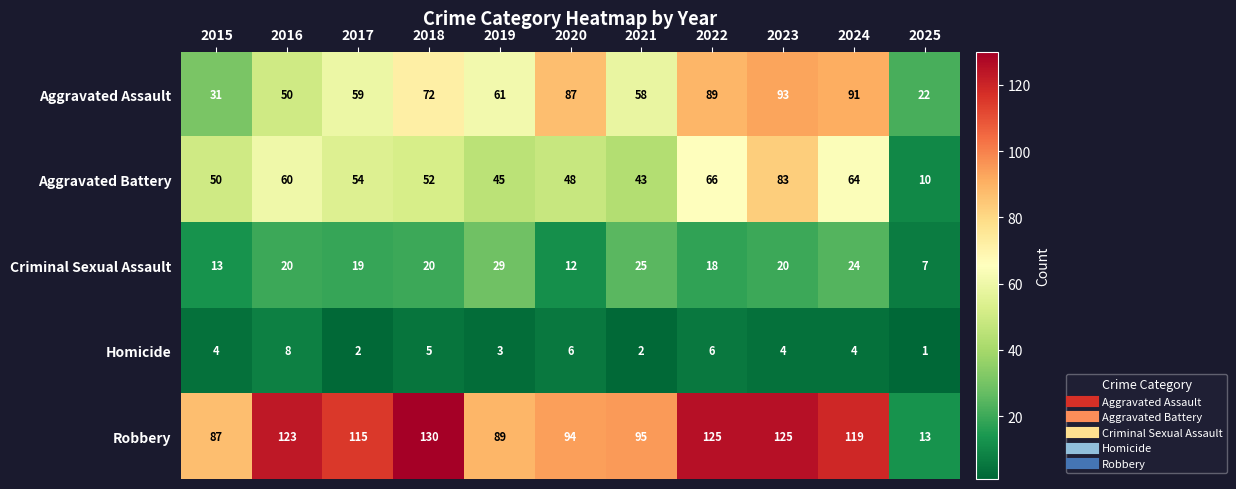

At which category is the sum across all series the highest?

2023